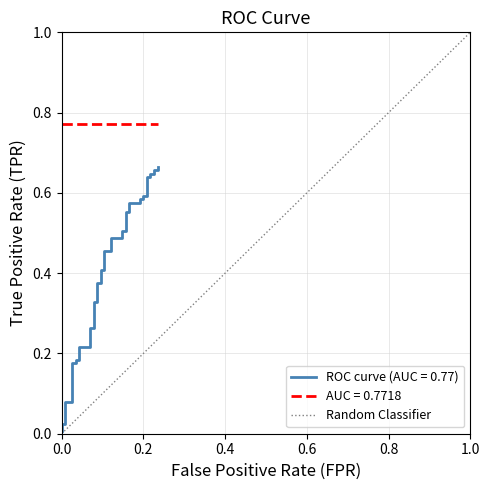

Is it true that the value at 0.2 is 1.0?

False